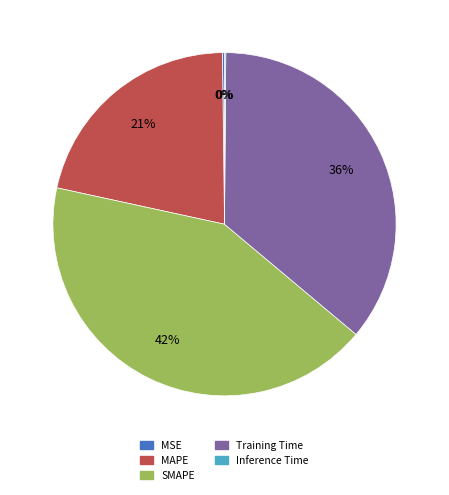

What is the largest slice in the pie chart?

SMAPE